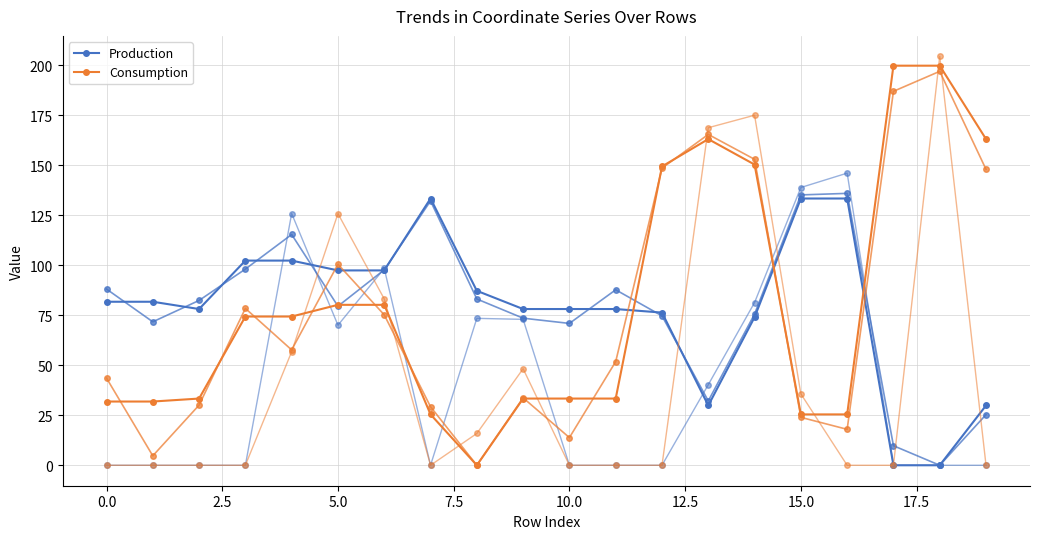

Reading left to right, what are all the values shown in this chart?

Production: 81.8	81.8	78.1	102.3	102.3	97.4	97.4	133.4	87.2	78.1	78.1	78.1	76.3	29.9	74.1	133.4	133.4	0.0	0.0	29.9
Consumption: 31.9	31.9	33.4	74.4	74.4	80.2	80.2	25.4	0.0	33.4	33.4	33.4	149.4	163.1	150.4	25.4	25.4	199.8	199.8	163.1